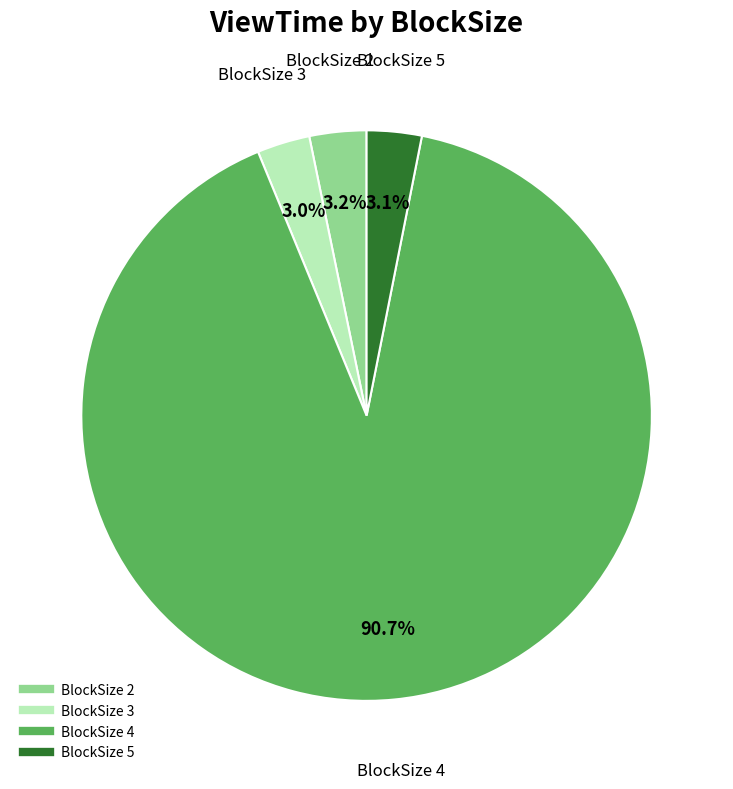

What is the largest slice in the pie chart?

BlockSize 4